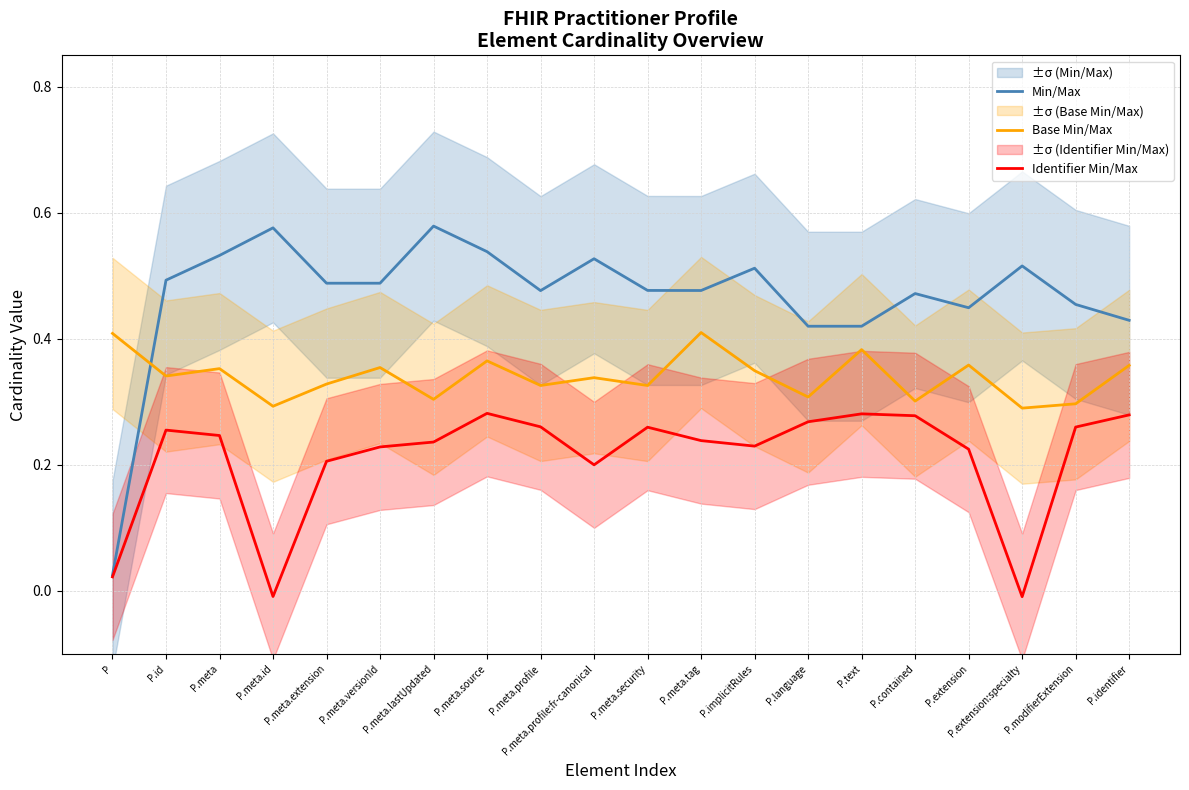

Which series has the largest total across all categories?

Min/Max